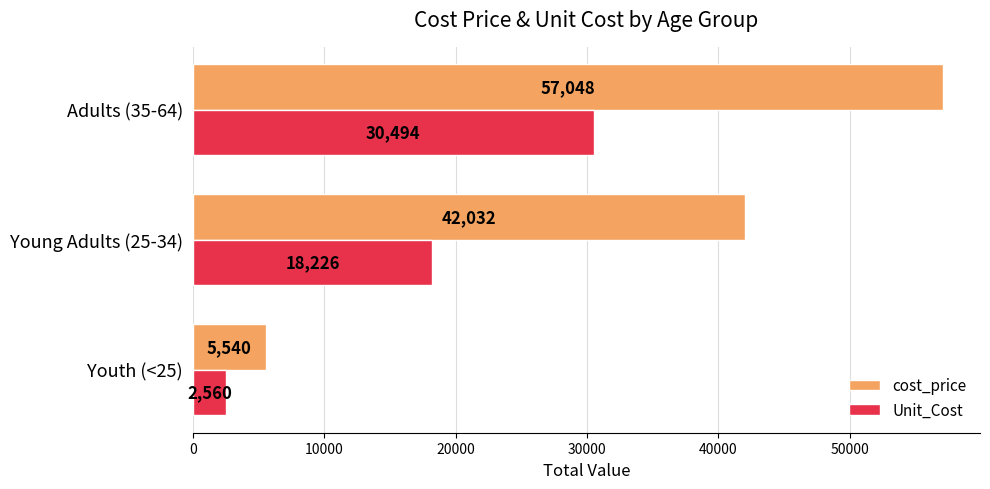

Rank the series by their maximum value, from lowest to highest.

Unit_Cost, cost_price